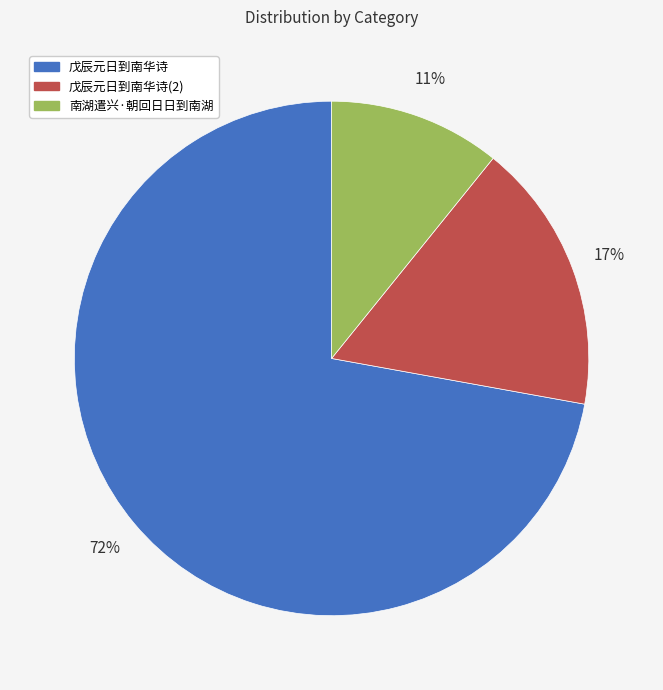

Is the sum of 戊辰元日到南华诗 and 南湖遣兴·朝回日日到南湖 greater than half?

Yes